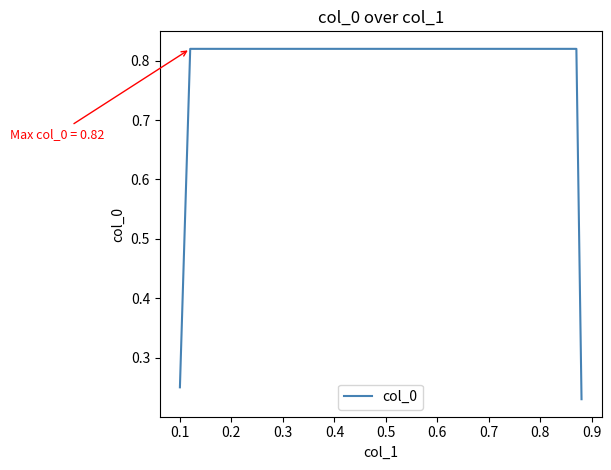

What is the sum of all values?

2.1